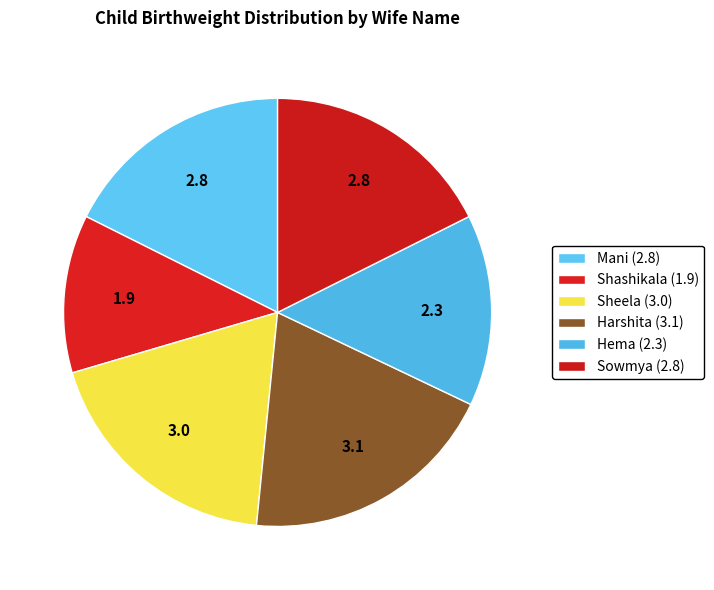

Combined, do Harshita and Shashikala account for over 50%?

No